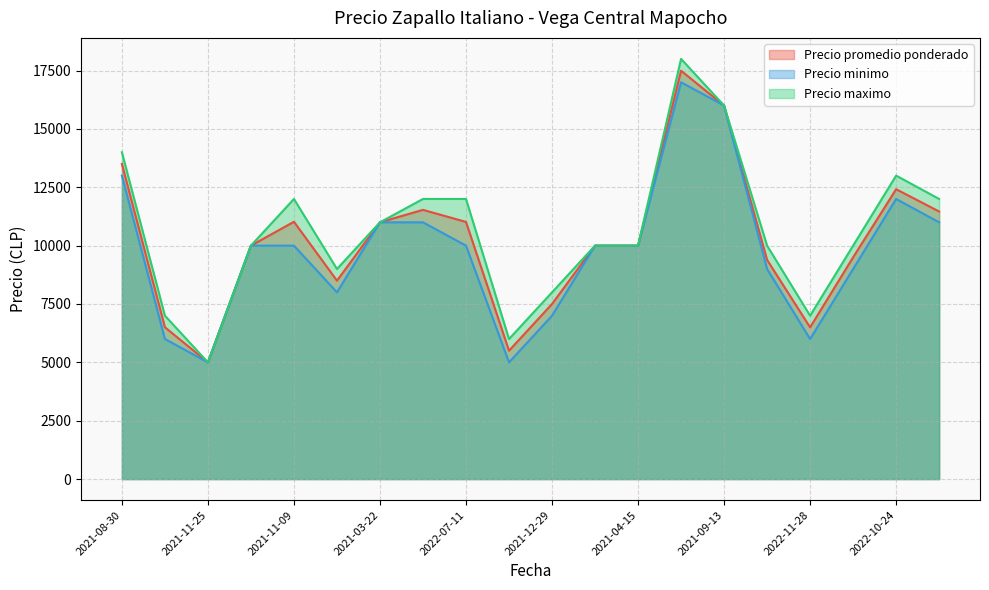

The Precio maximo series shows 13000 at 2022-10-24. True or false?

True